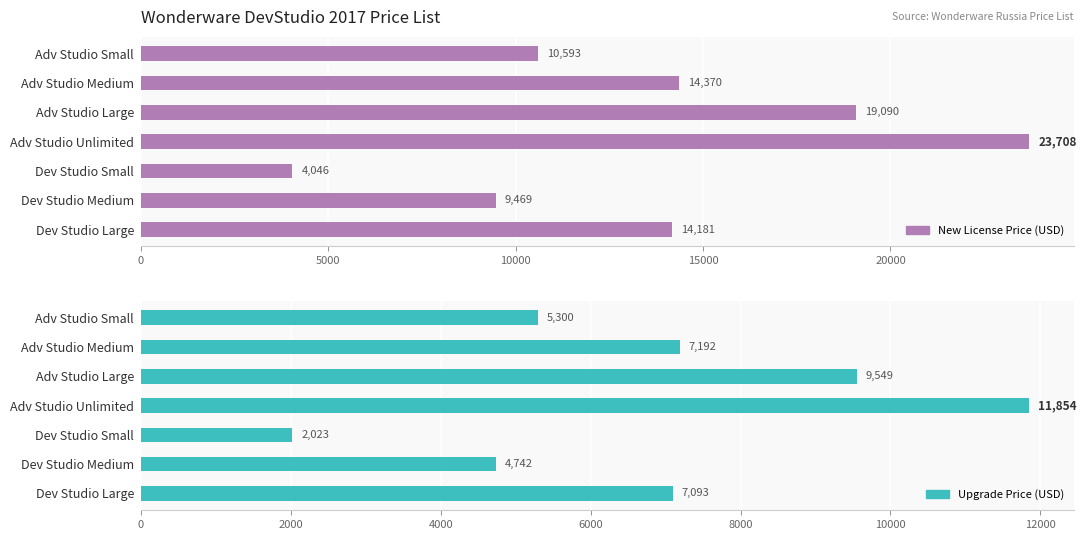

What is the difference between the second highest and minimum values in the Upgrade Price (USD) series?

7526